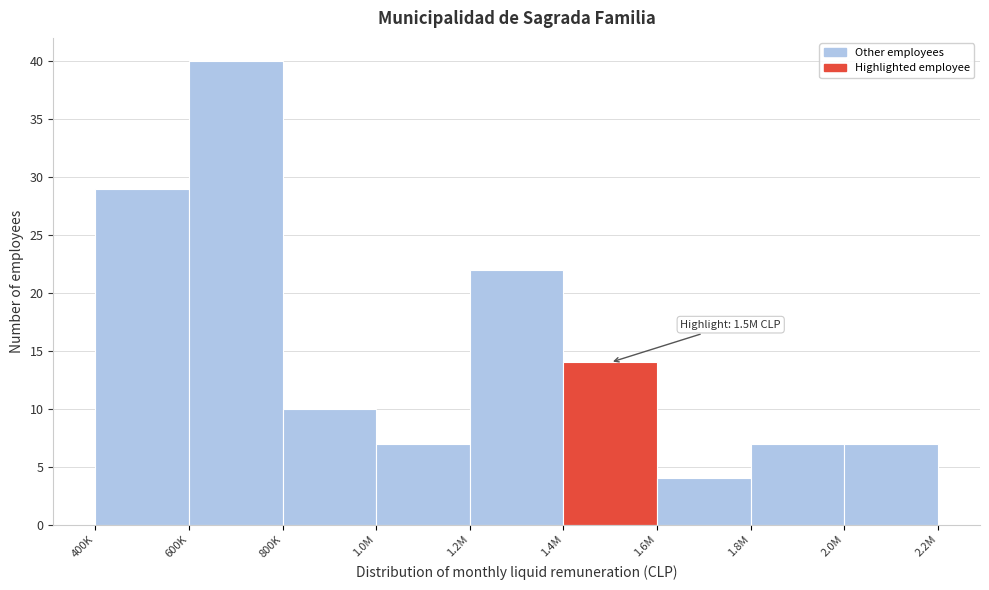

Reading left to right, extract all data points from this chart.

400K=29	600K=40	800K=10	1.0M=7	1.2M=22	1.4M=14	1.6M=4	1.8M=7	2.0M=7